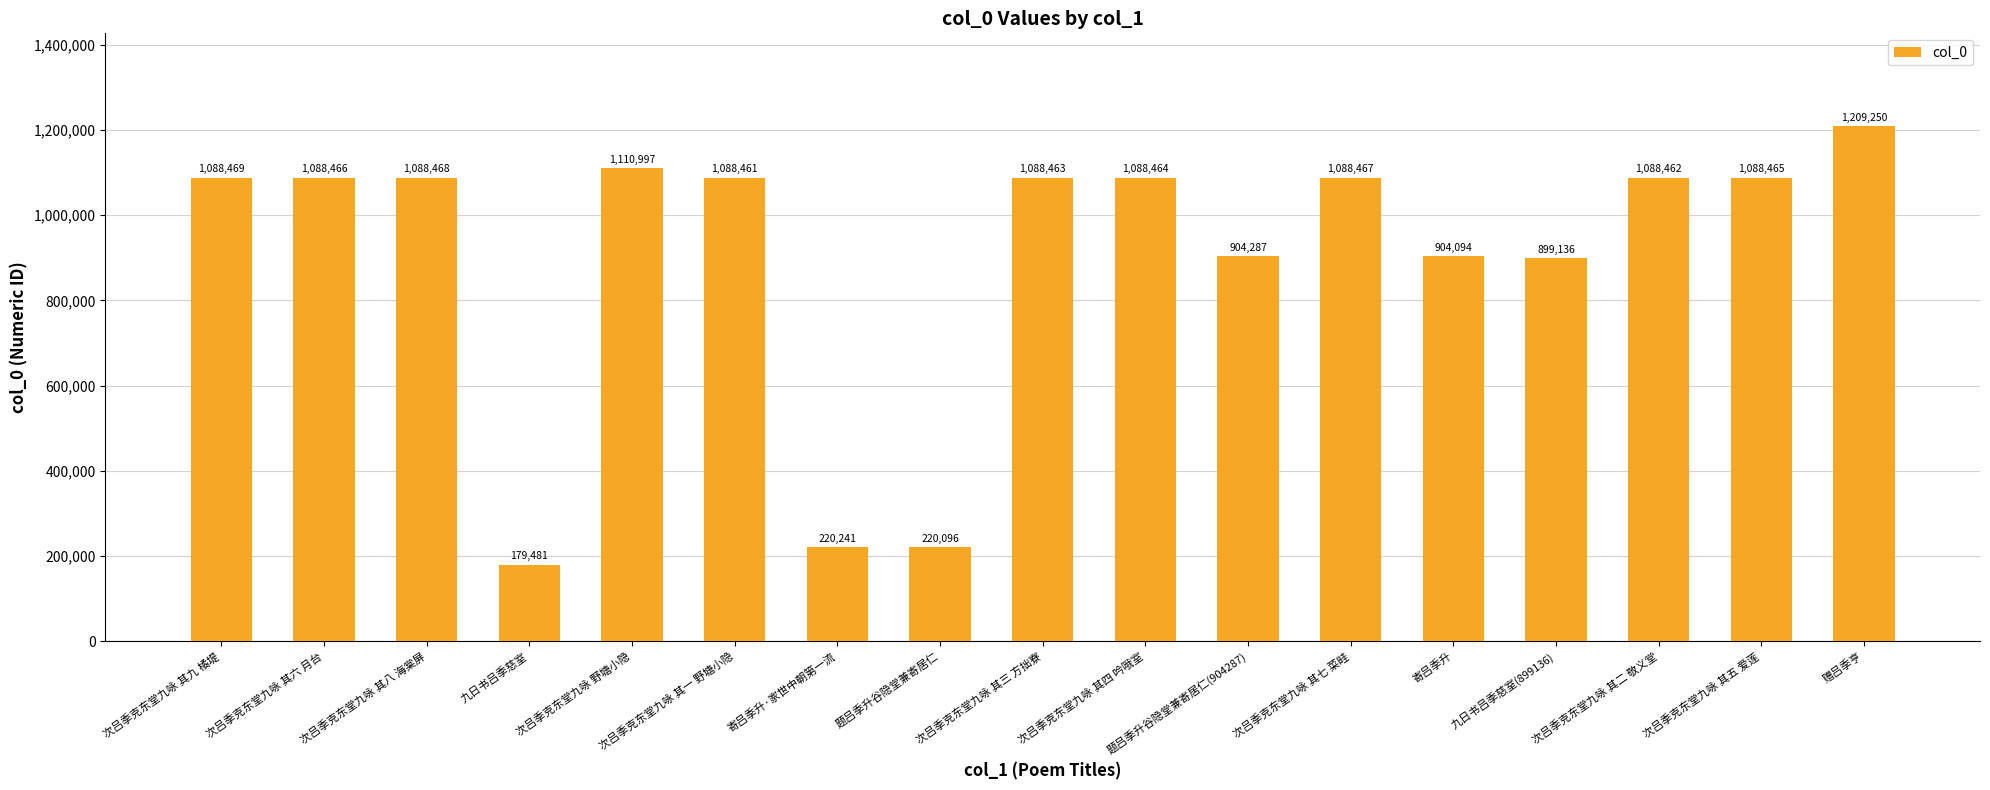

What is the sum of the values at 赠吕季亨 and 寄吕季升?

2113344